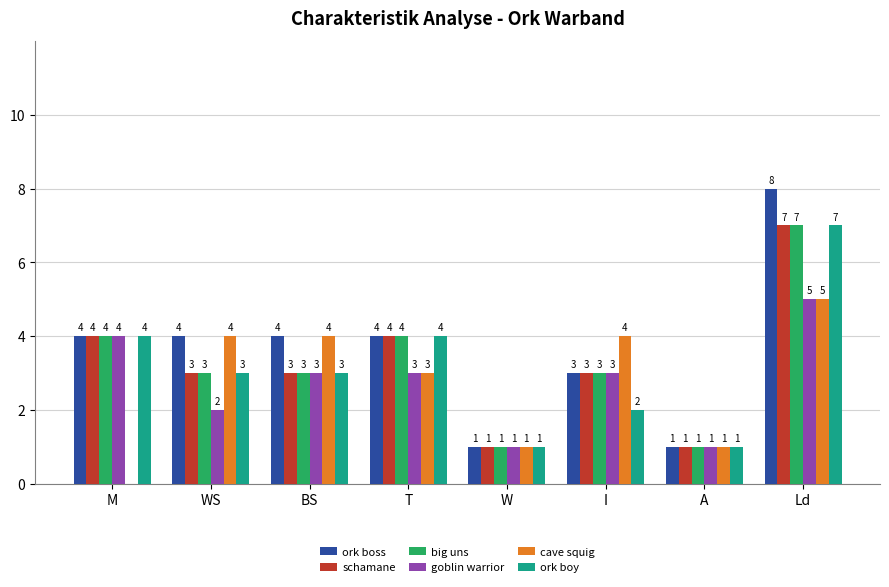

What is the difference between the schamane values at W and T?

3